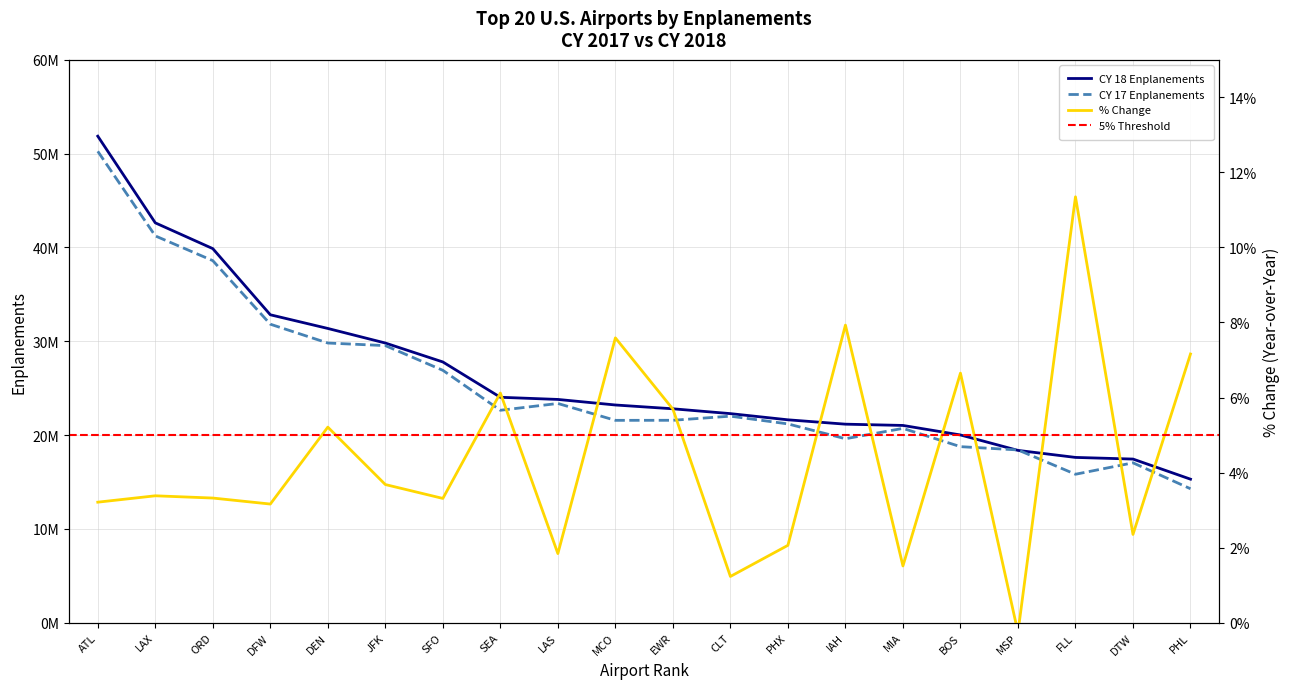

What is the spread (max minus min) of values at LAS?

430619